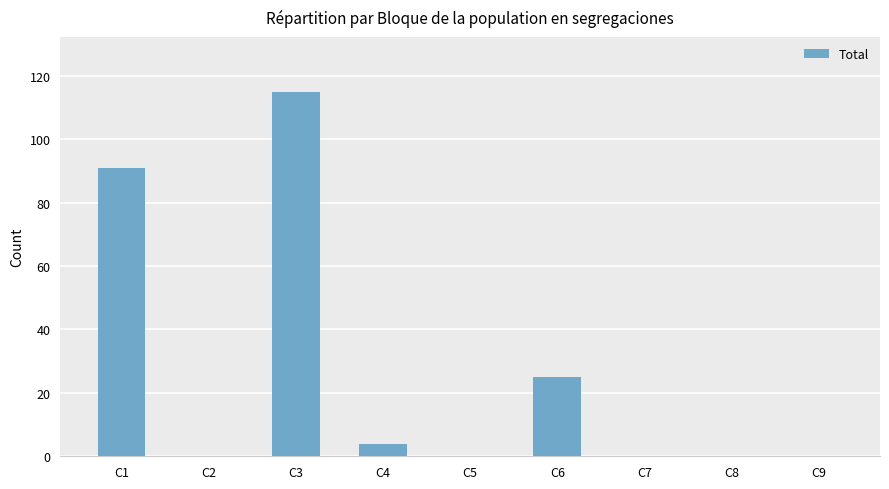

Between C6 and C2, which is larger?

C6